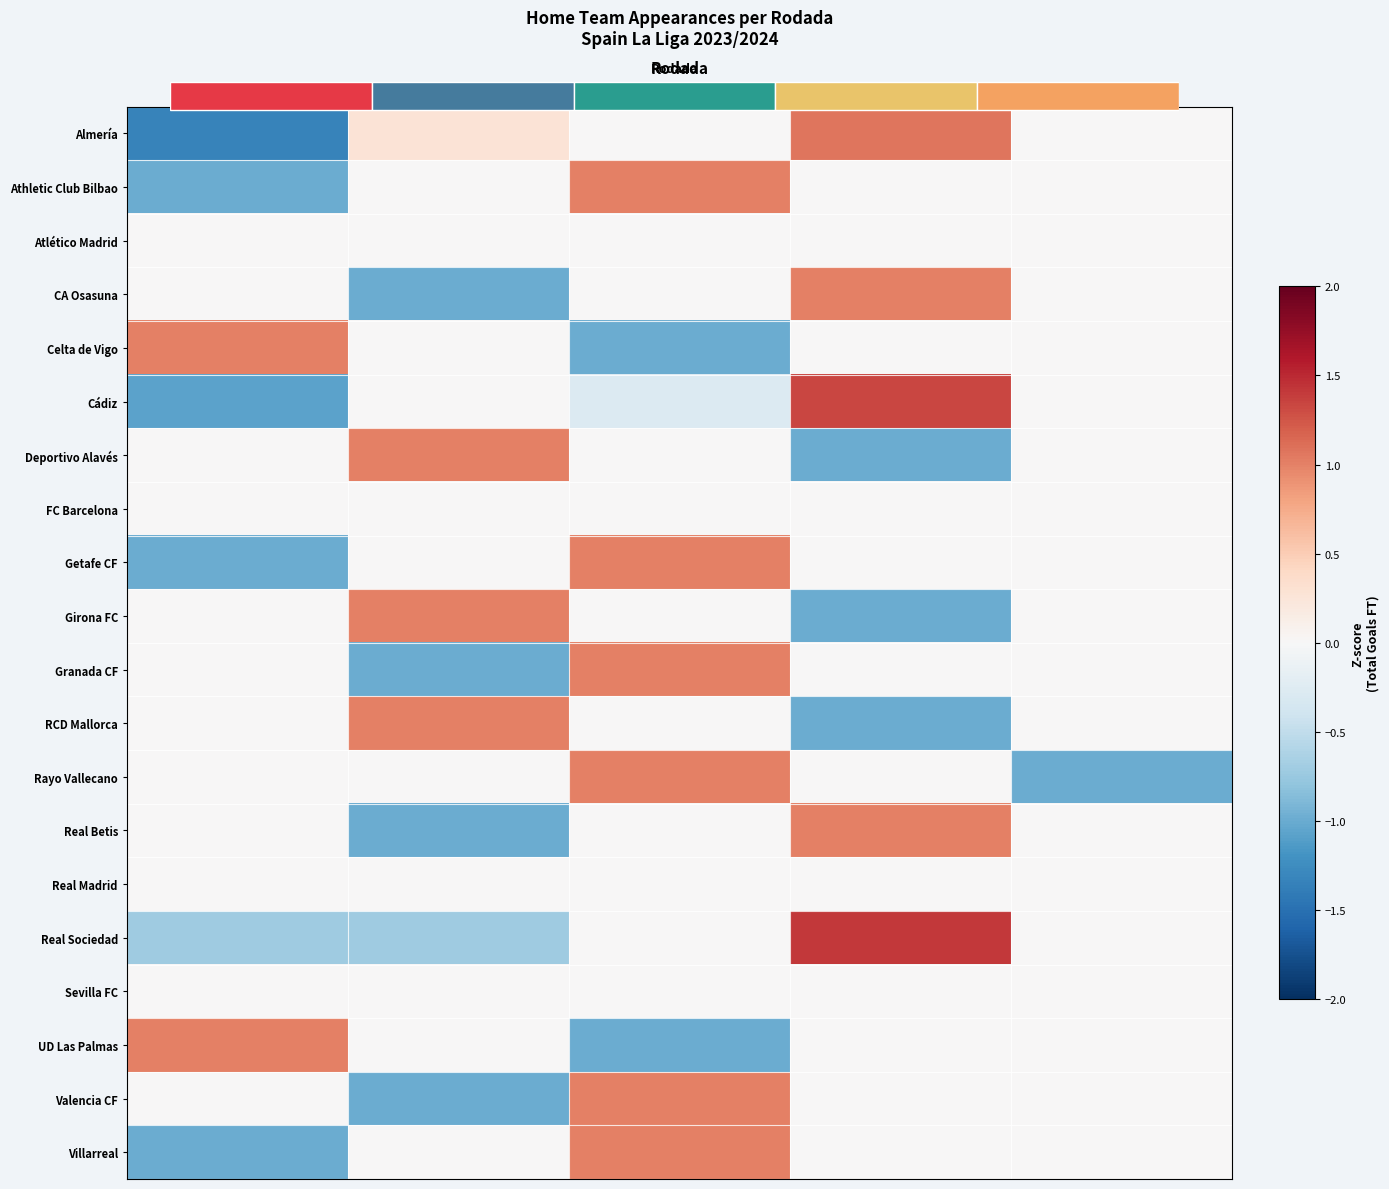

Which category has the highest value across all series?

Rodada 4